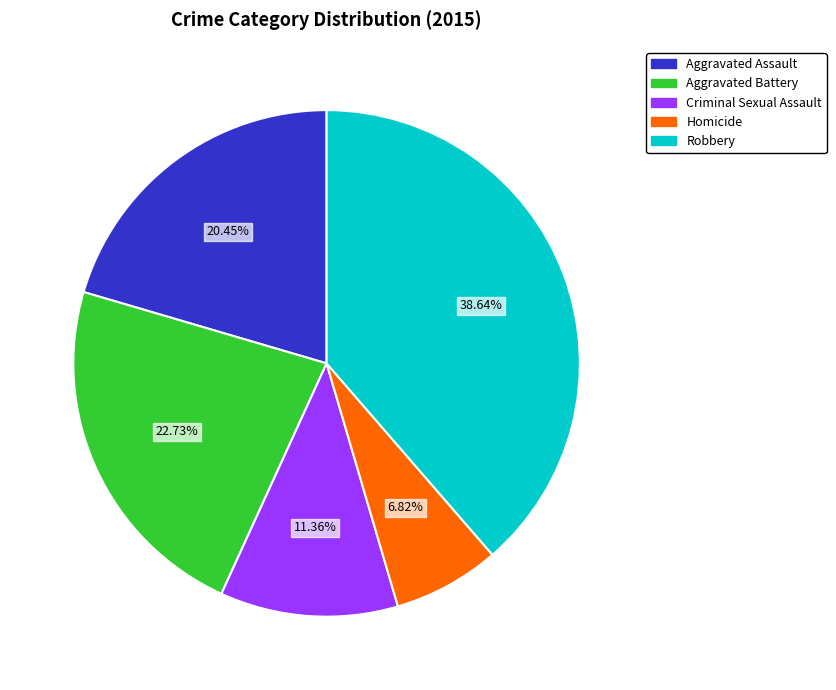

Between Aggravated Battery and Criminal Sexual Assault, which is larger?

Aggravated Battery